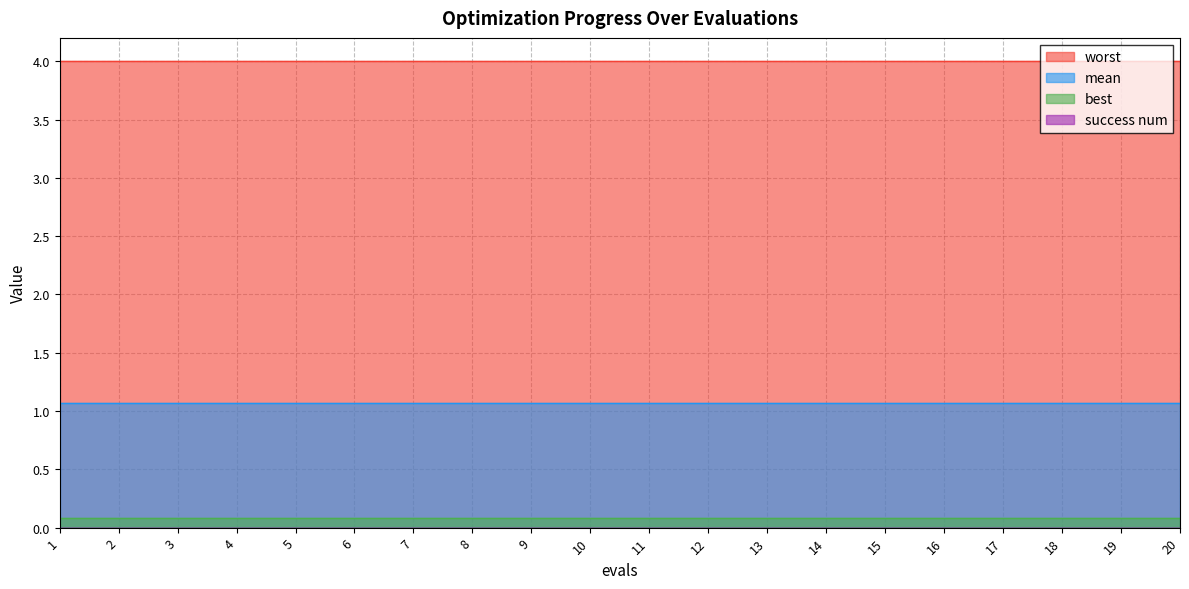

True or false: worst has a value of 6.9 at 17.

False